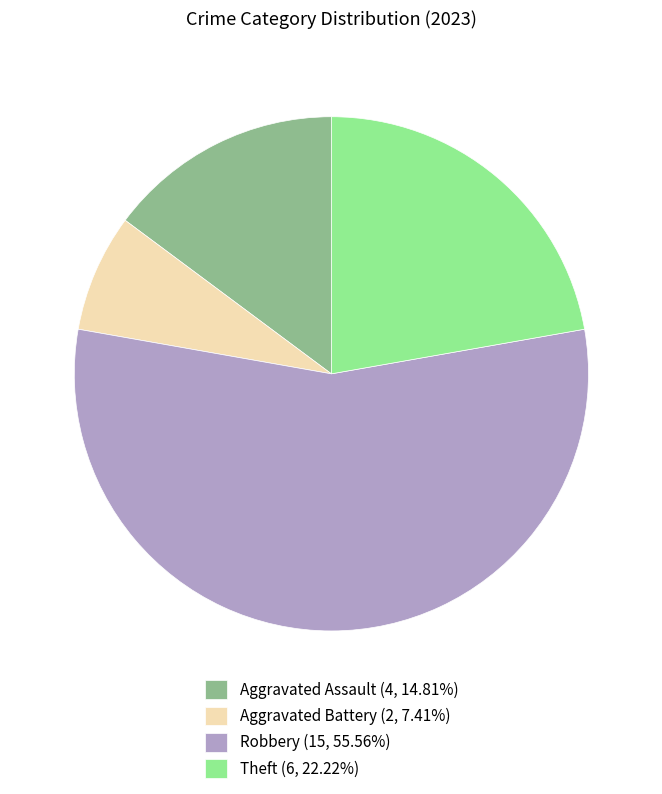

What is the smallest slice in the pie chart?

Aggravated Battery